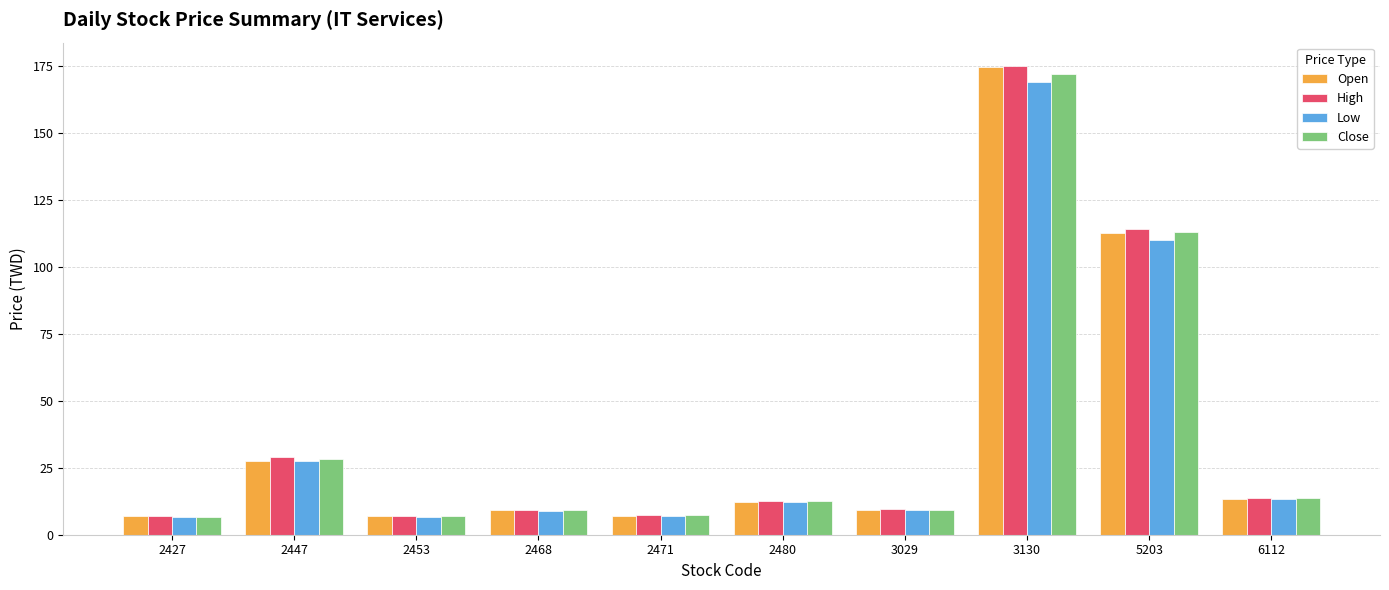

What is the difference between the second highest and minimum values in the High series?

107.1